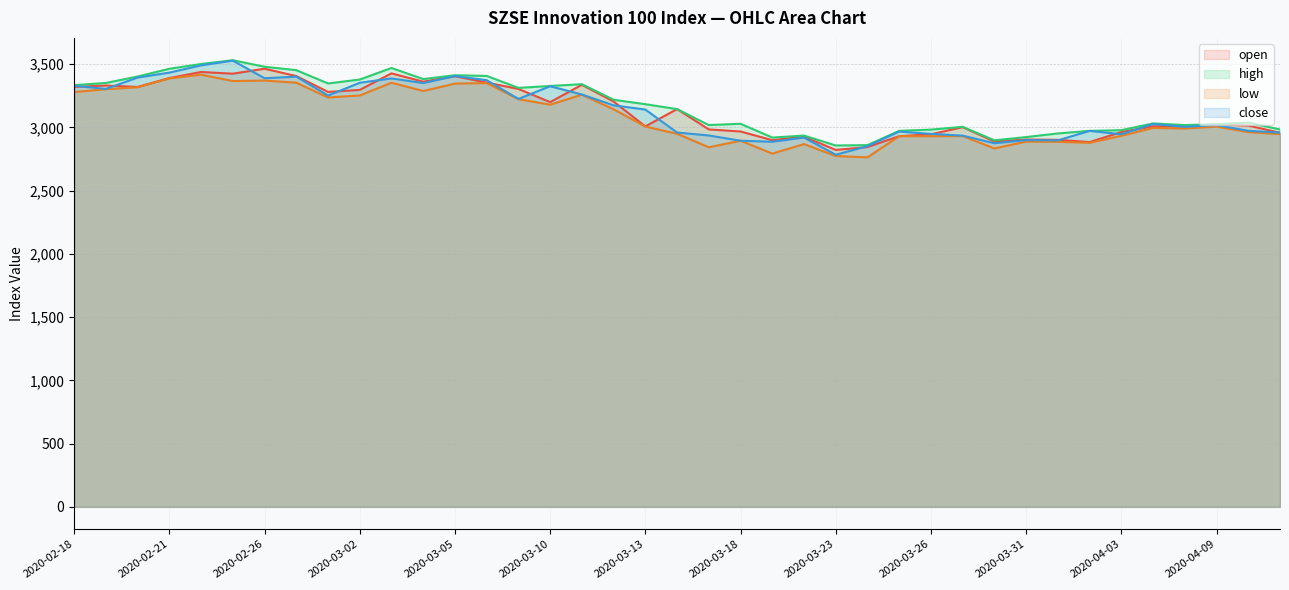

Rank the categories by close value from highest to lowest.

2020-02-25, 2020-02-24, 2020-02-21, 2020-03-05, 2020-02-27, 2020-02-20, 2020-02-26, 2020-03-03, 2020-03-06, 2020-03-02, 2020-03-04, 2020-02-18, 2020-03-10, 2020-02-19, 2020-03-11, 2020-02-28, 2020-03-09, 2020-03-12, 2020-03-13, 2020-04-07, 2020-04-09, 2020-04-08, 2020-04-10, 2020-04-02, 2020-03-25, 2020-03-16, 2020-04-13, 2020-03-26, 2020-04-03, 2020-03-17, 2020-03-27, 2020-03-20, 2020-03-31, 2020-04-01, 2020-03-18, 2020-03-19, 2020-03-30, 2020-03-24, 2020-03-23